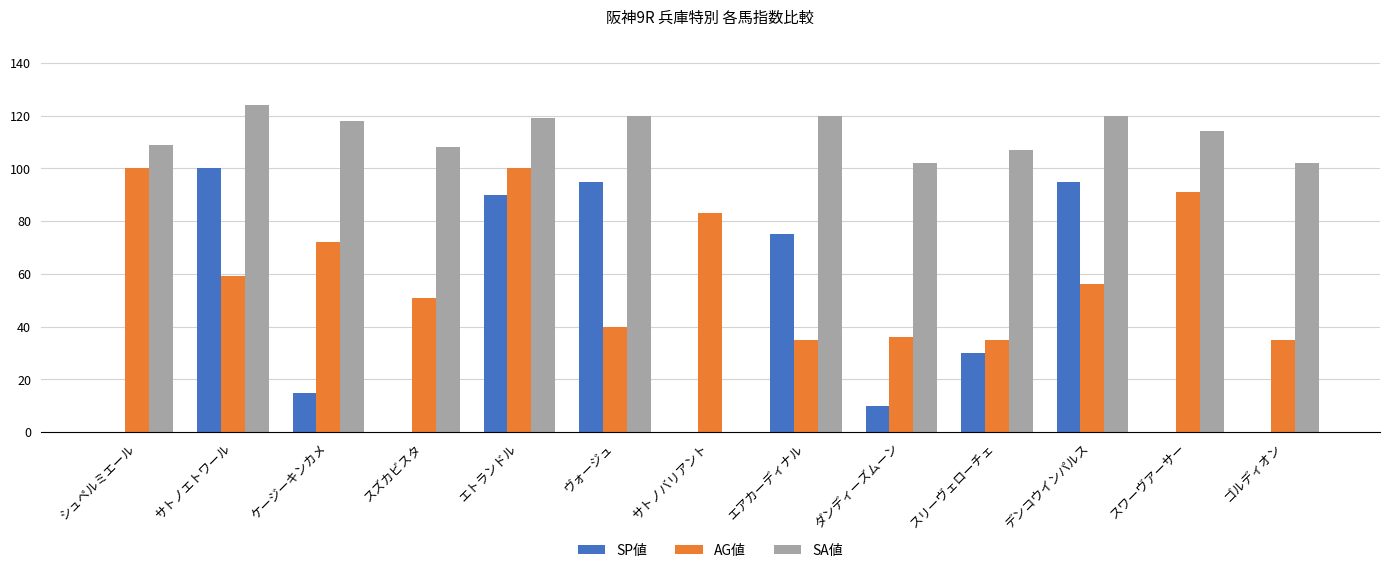

What is the sum of all AG値 values?

793